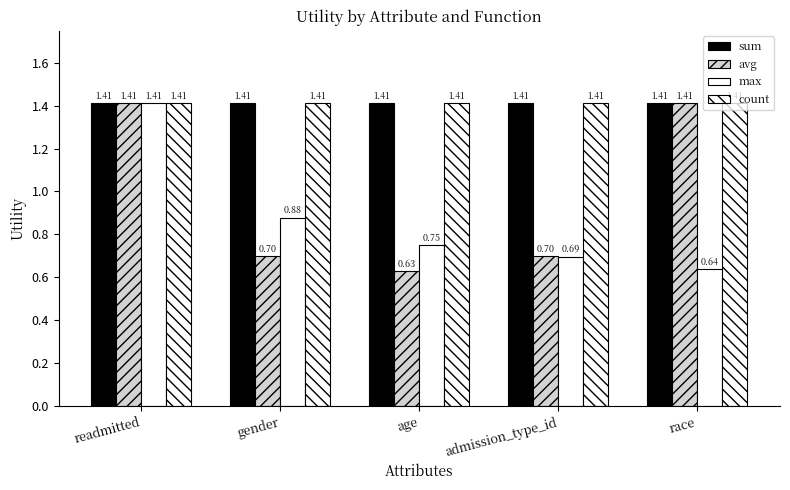

How many groups of bars are there?

5